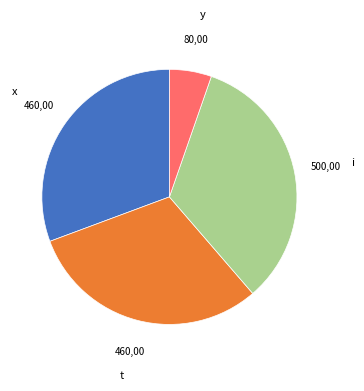

What is the ratio of the value at y to the value at t?

0.2